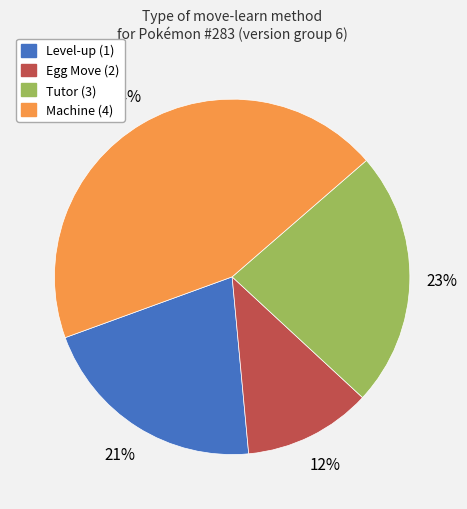

To the nearest percent, what is the average slice percentage?

25%